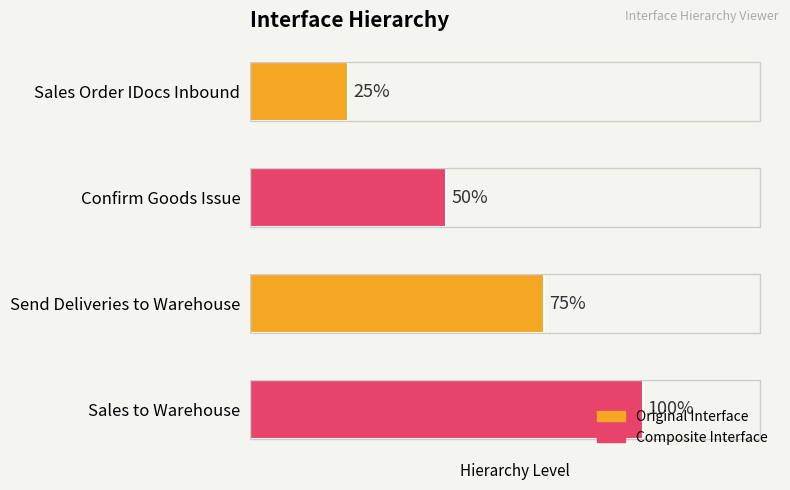

How many values are between 2 and 4?

3